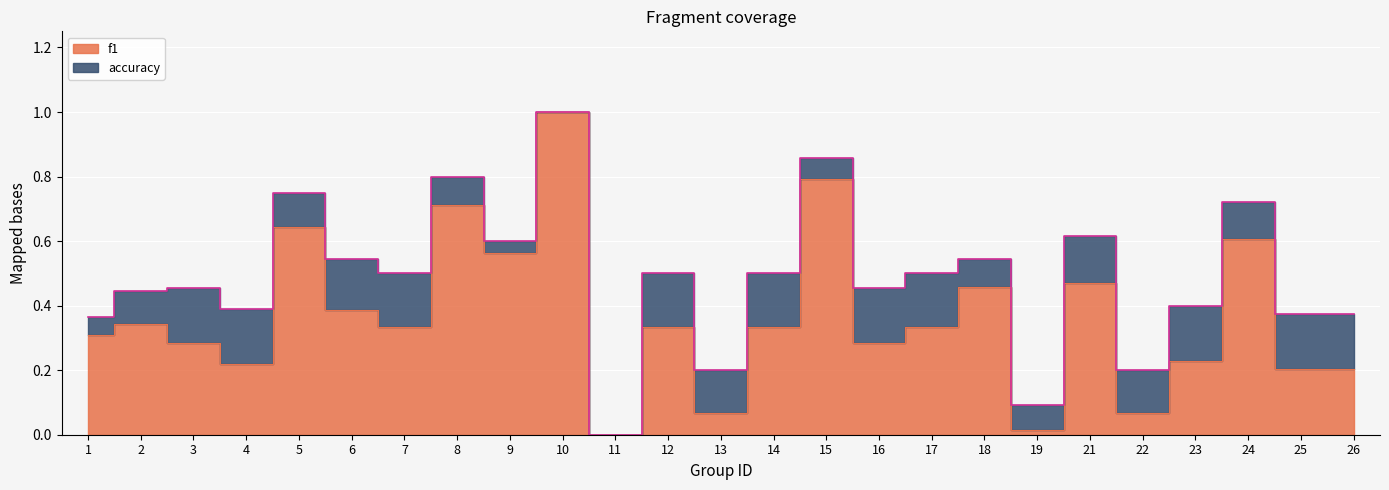

True or false: accuracy has a value of 0.5 at 1.

False